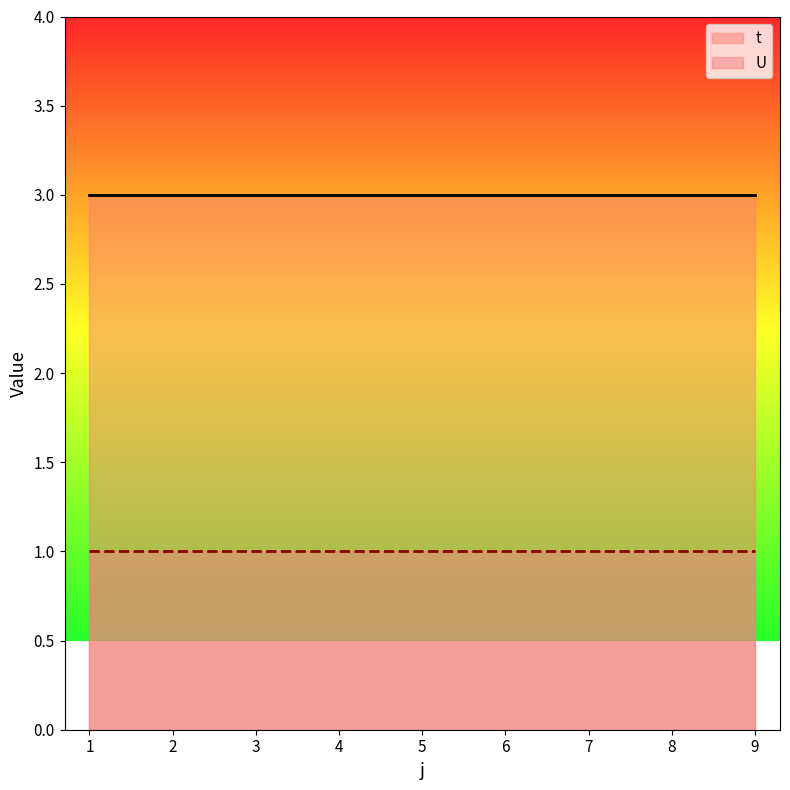

What is the difference between the highest and lowest values at 4?

2